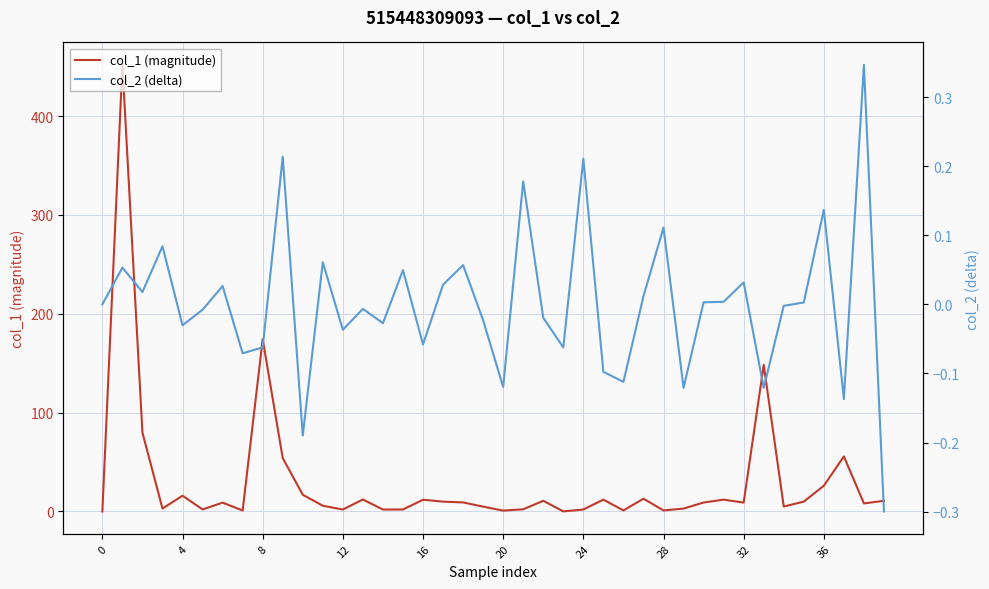

How many lines are shown in the chart?

2